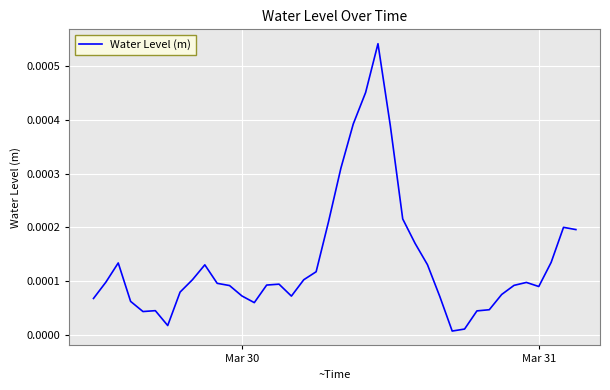

Does the chart display data point markers on the line(s)?

No